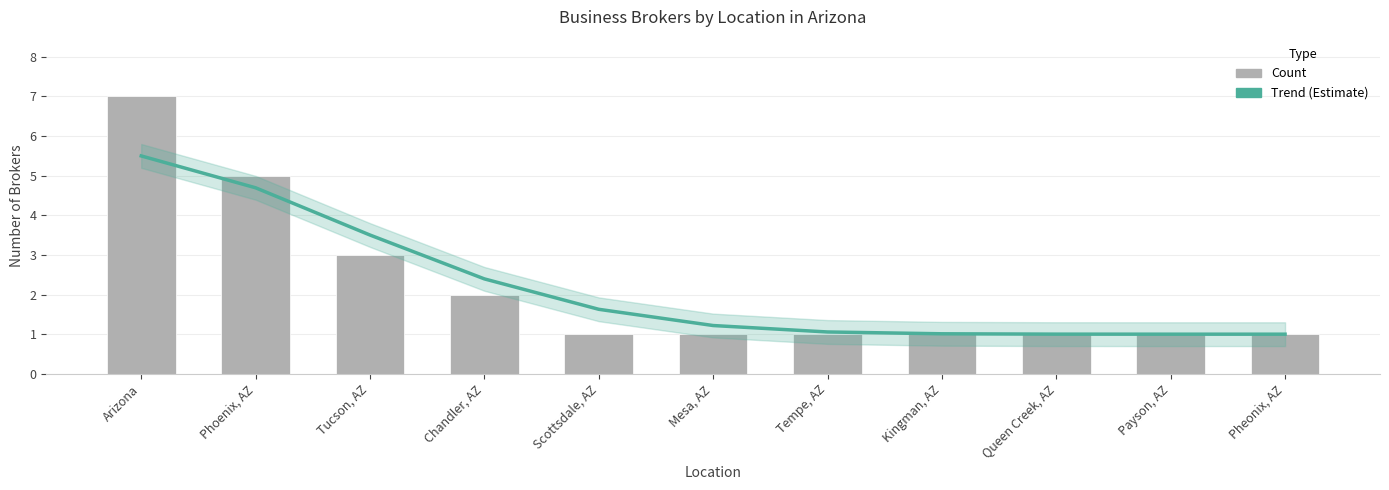

What is the sum of all Broker Count values?

24.0